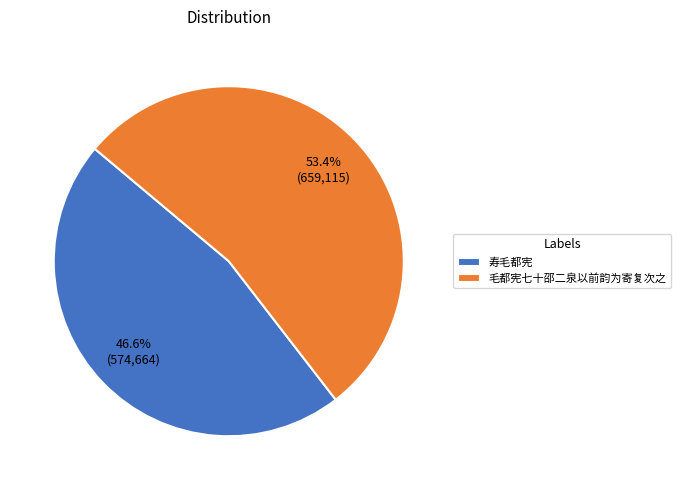

Is it true that 寿毛都宪 is 42% of the pie?

False